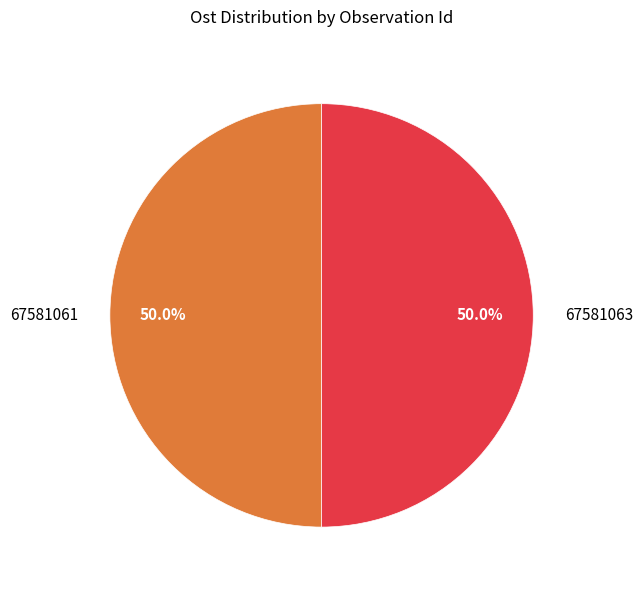

To the nearest percent, what percentage of the pie is 67581063?

50%